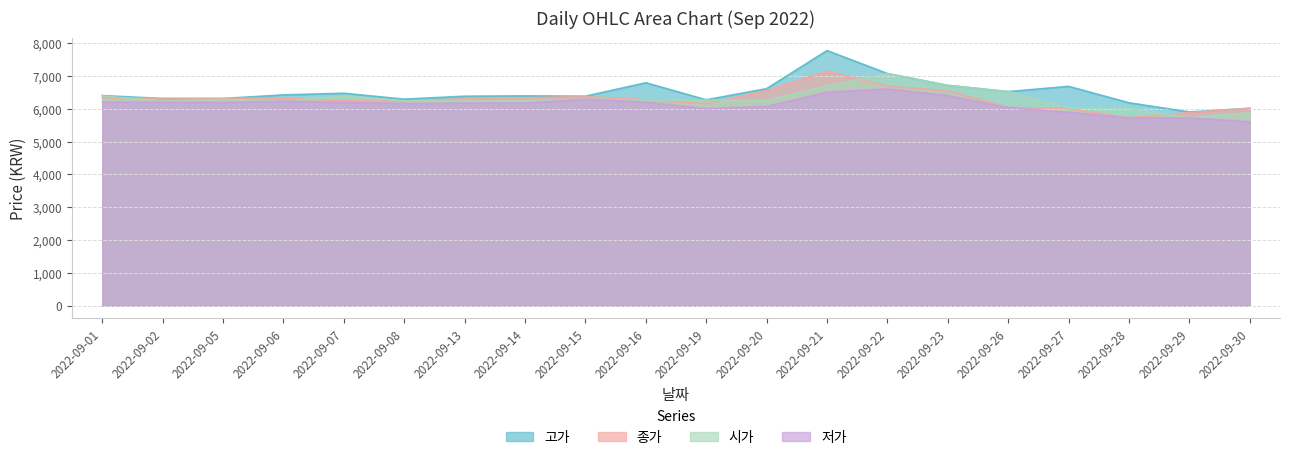

True or false: 시가 has a value of 2601 at 2022-09-21.

False